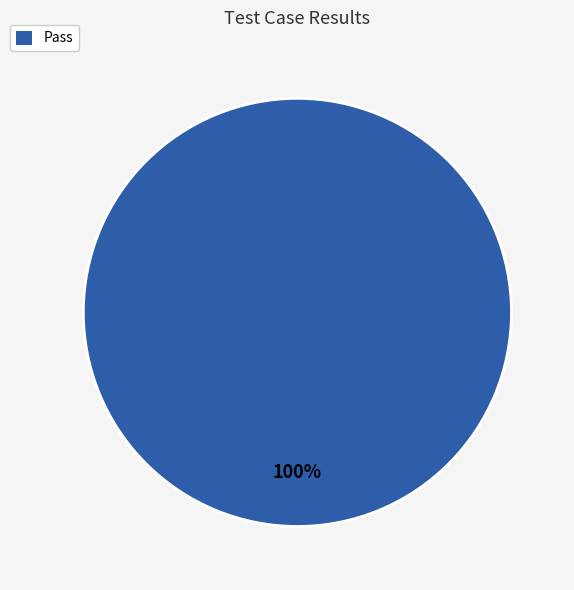

Count the number of slices in the pie.

1